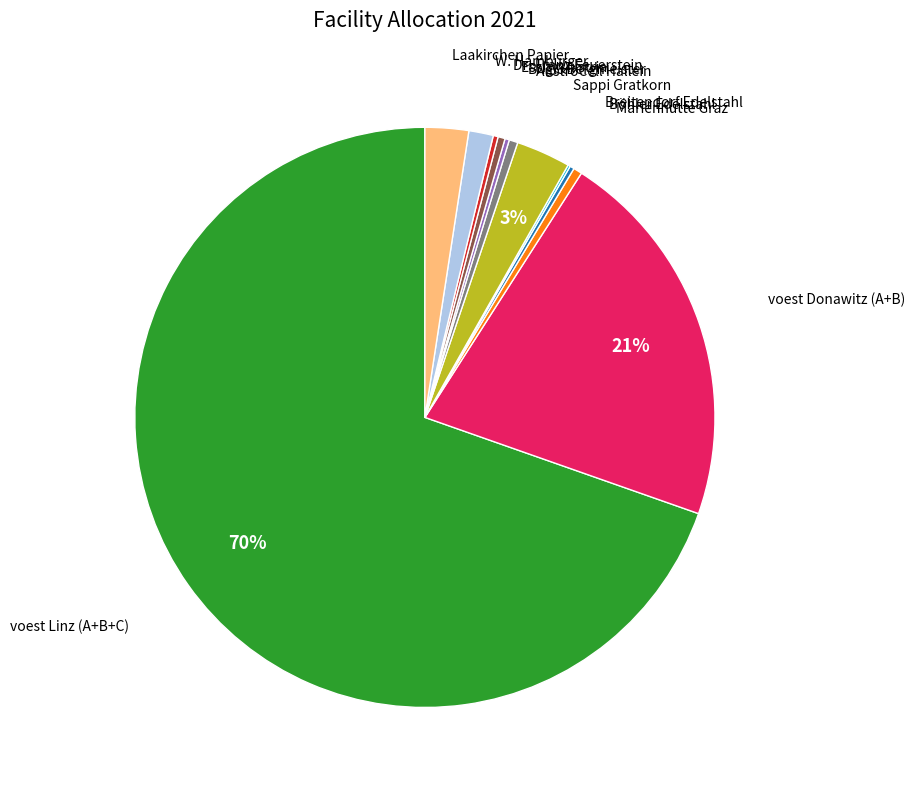

To the nearest percent, what percentage of the pie is Sappi Gratkorn?

3%